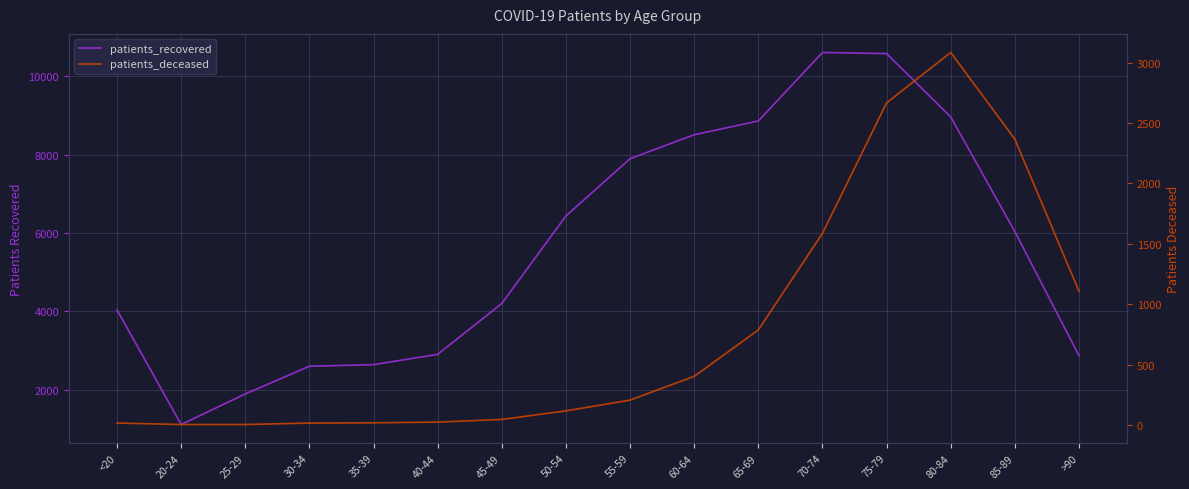

Is it true that patients_deceased equals 1586 at 70-74?

True